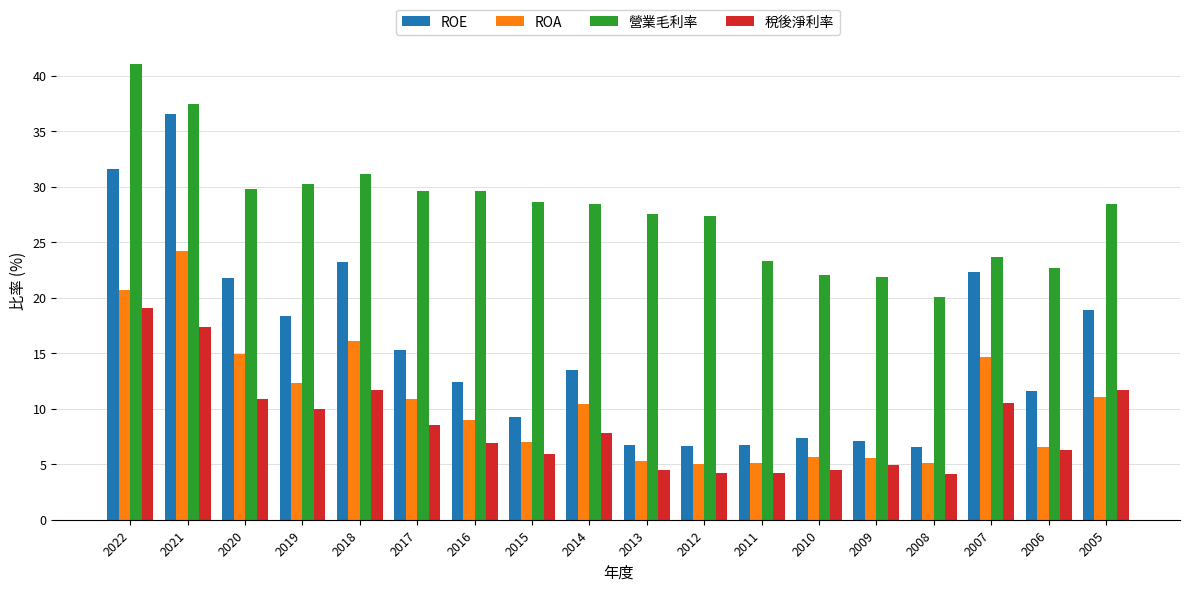

What is the maximum value shown in the chart?

41.1